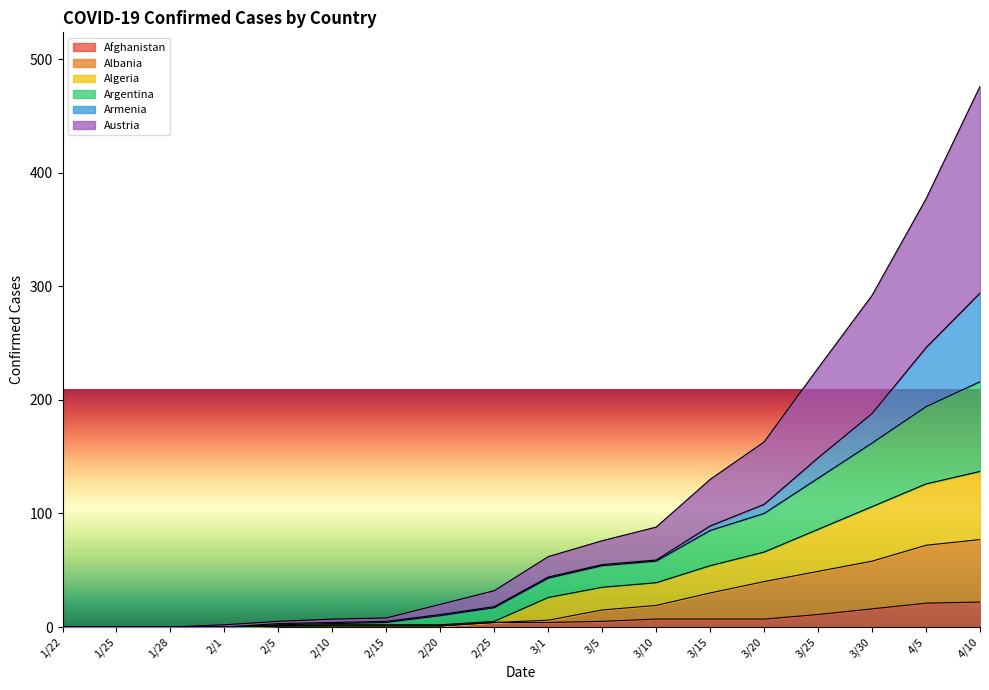

The value of Algeria at 3/5 is 10. True or false?

False